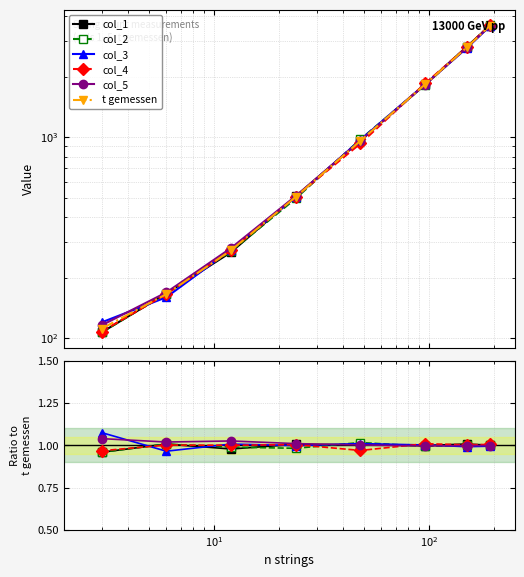

Count the number of data series in this chart.

6